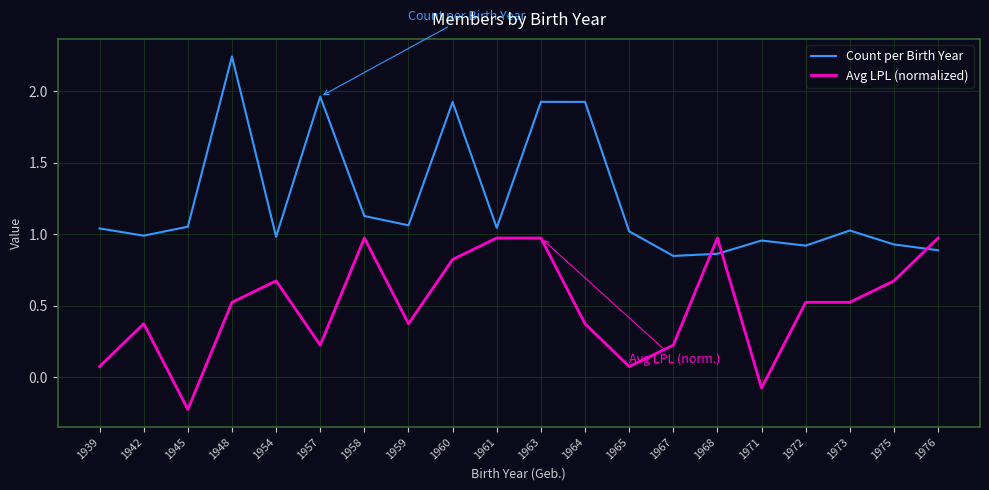

After their last crossing, which series has the higher values: Avg LPL (normalized) or Count per Birth Year?

Avg LPL (normalized)